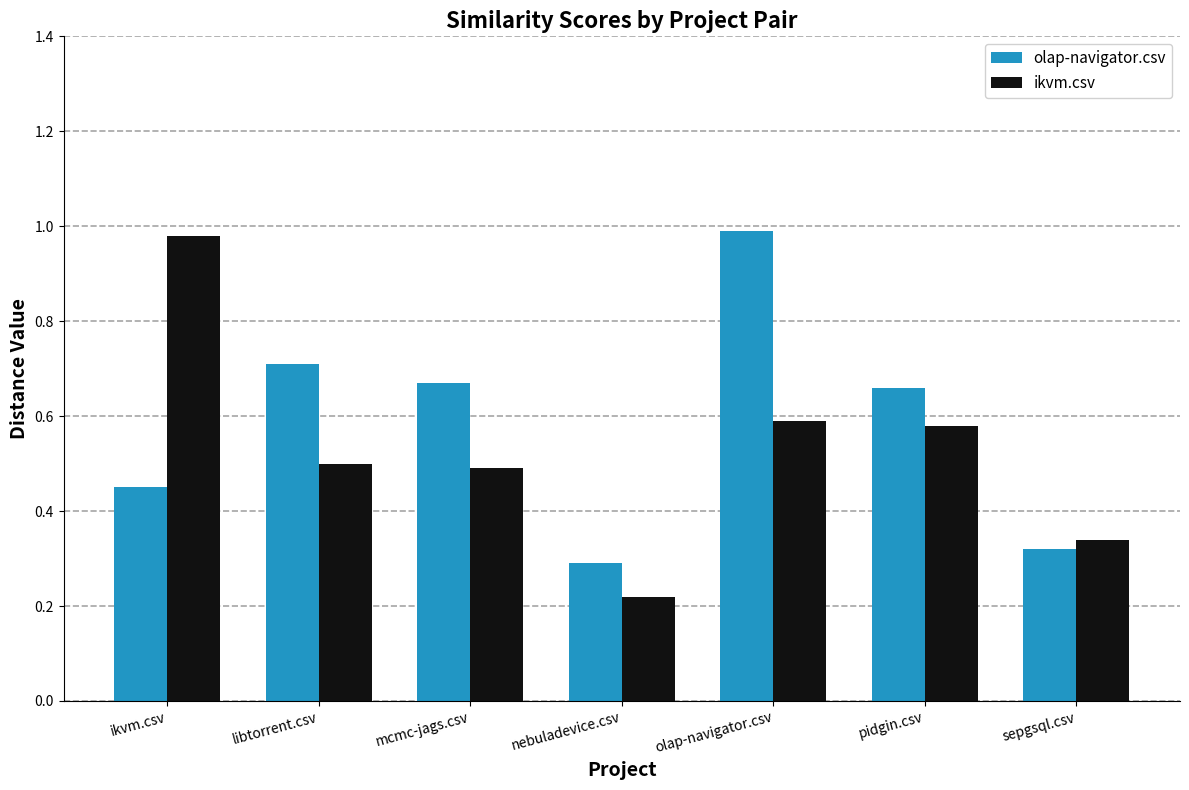

The olap-navigator.csv series shows 1.2 at libtorrent.csv. True or false?

False